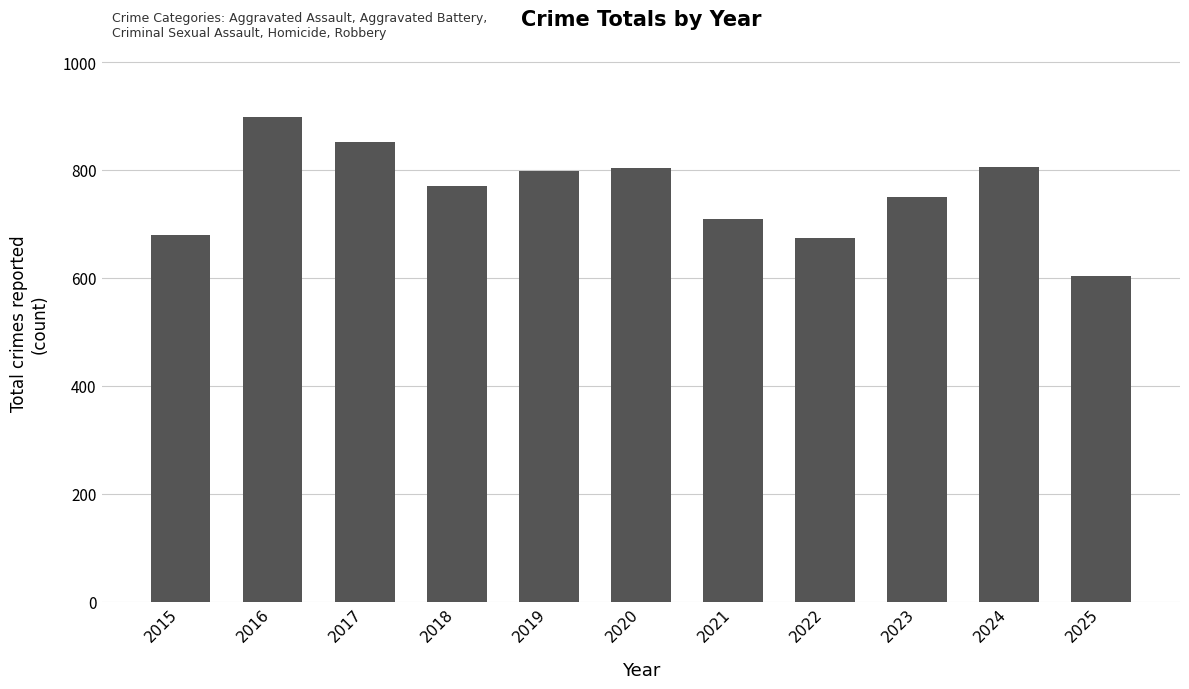

What is the value of the 3rd bar from the left?

851